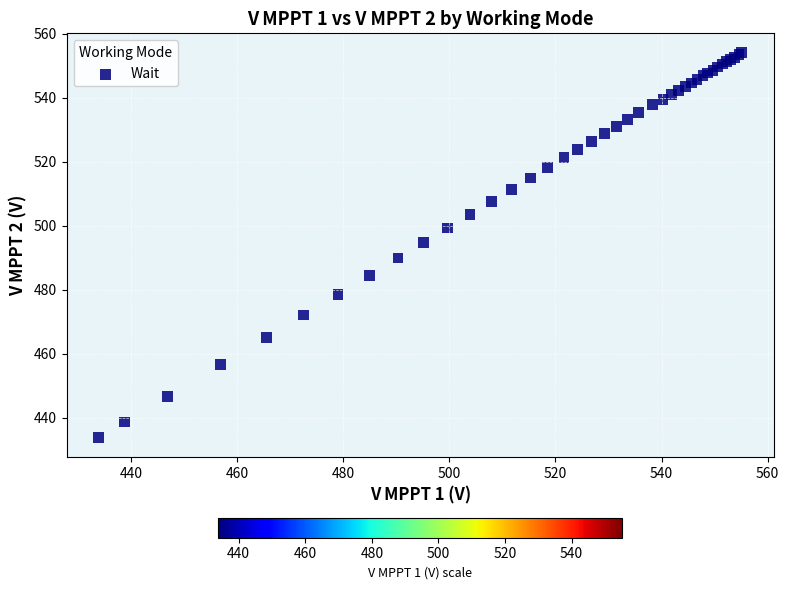

What Y value in the scatter plot is closest to 493?

494.7